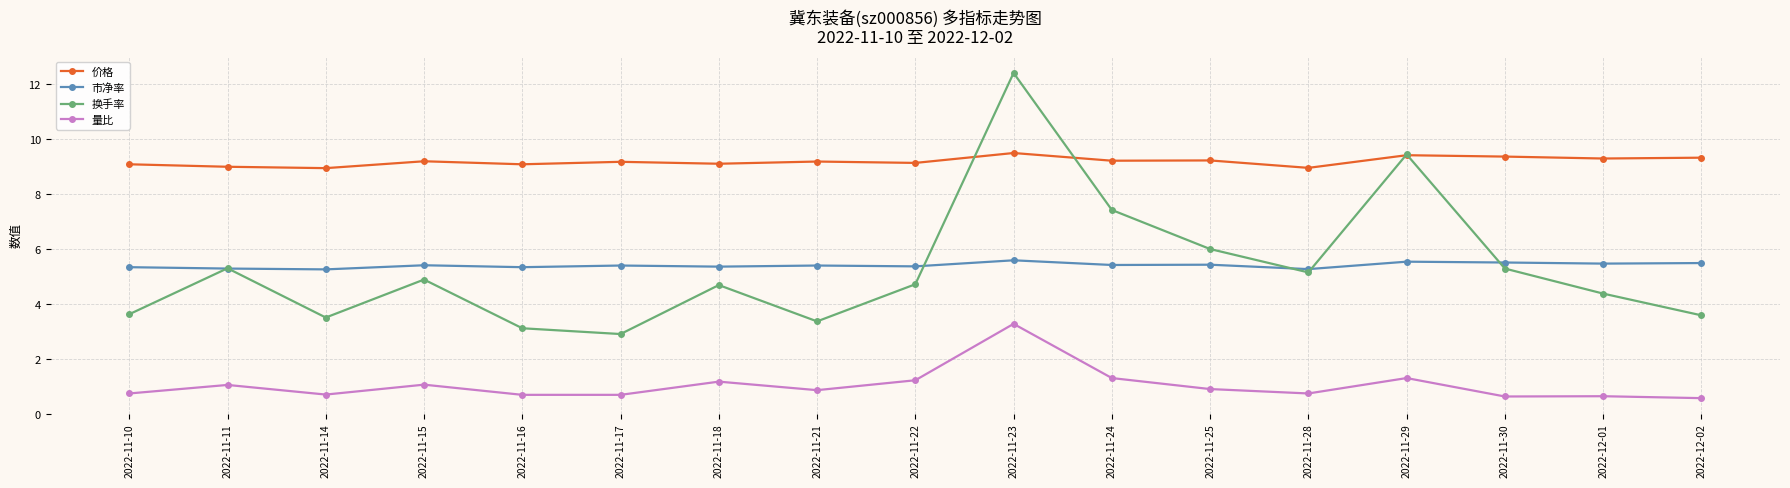

What is the difference between the maximum and second lowest values in the 换手率 series?

9.3